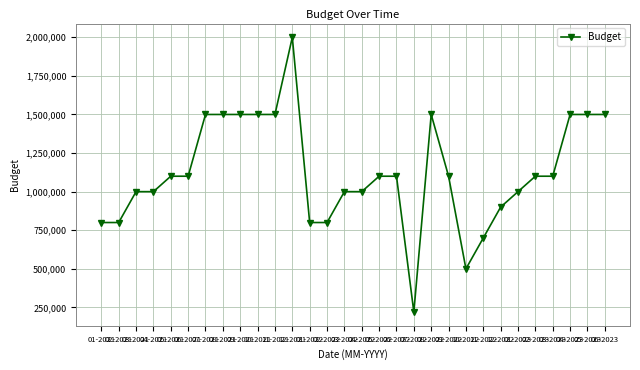

What is the sum of all values?

33720000